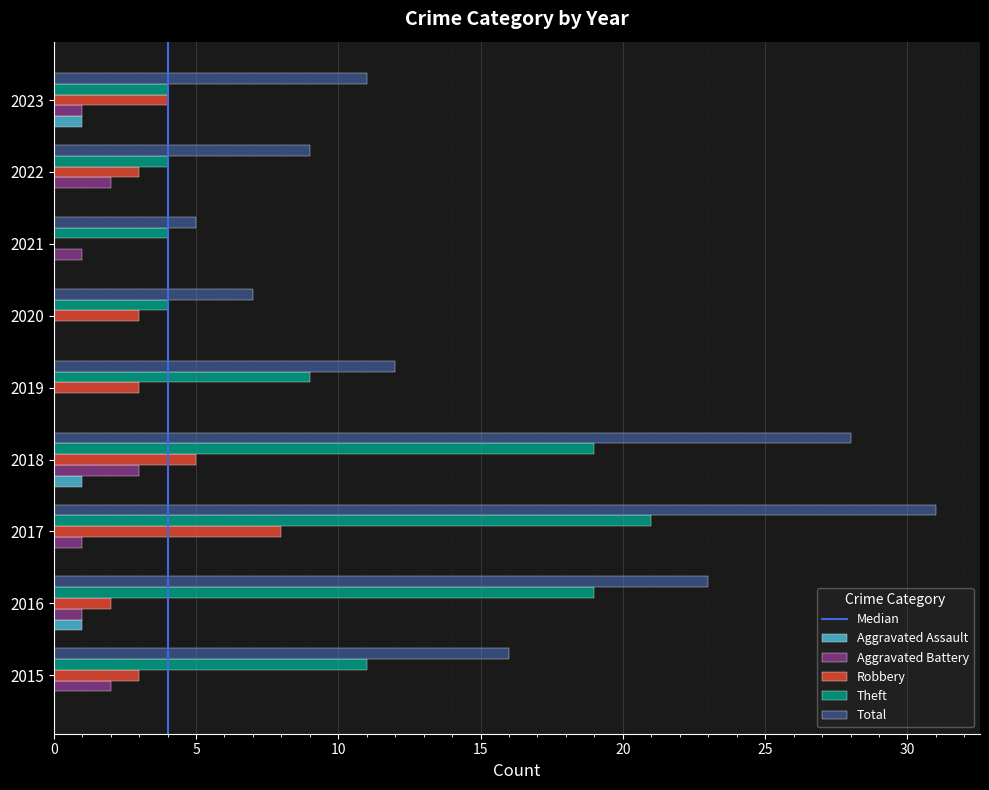

Is it true that Aggravated Battery equals 0 at 2020?

True